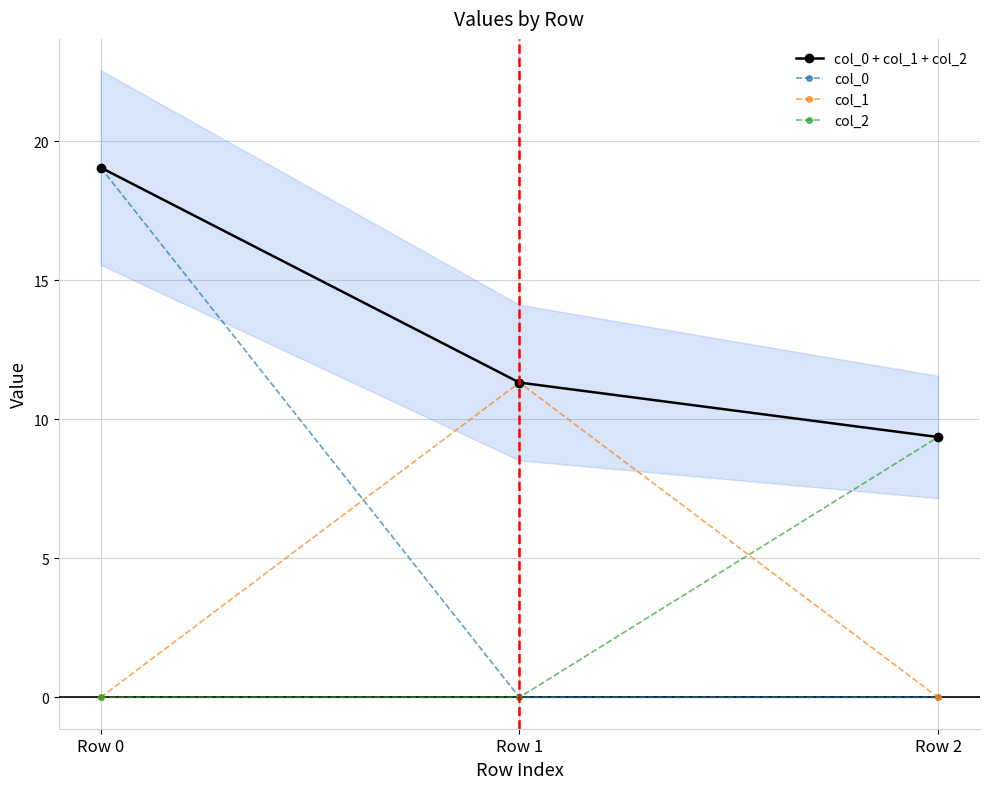

At which label is col_0 + col_1 + col_2 closest to 14?

Row 1